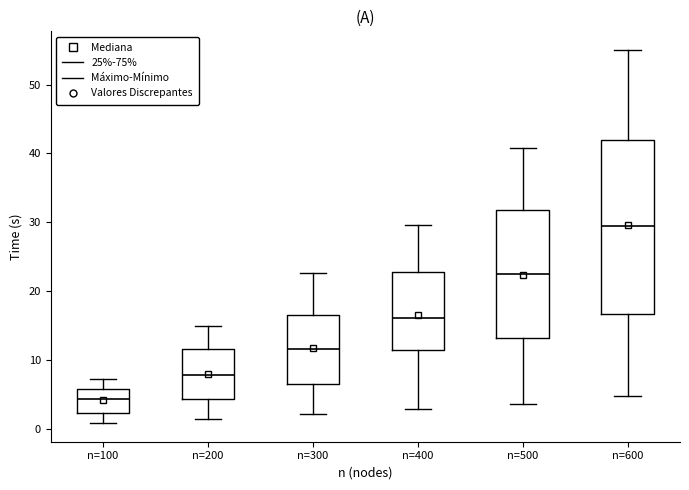

Reading left to right, read every box against the y-axis: the position of its median line, the range the box covers, and the ends of its whiskers. The values are not printed on the chart, so give them approximately, as read against the axis.

n=100: median 4, box 2 to 6, whiskers 1 to 7
n=200: median 8, box 4 to 12, whiskers 1 to 15
n=300: median 12, box 7 to 17, whiskers 2 to 23
n=400: median 16, box 11 to 23, whiskers 3 to 30
n=500: median 23, box 13 to 32, whiskers 4 to 41
n=600: median 30, box 17 to 42, whiskers 5 to 55